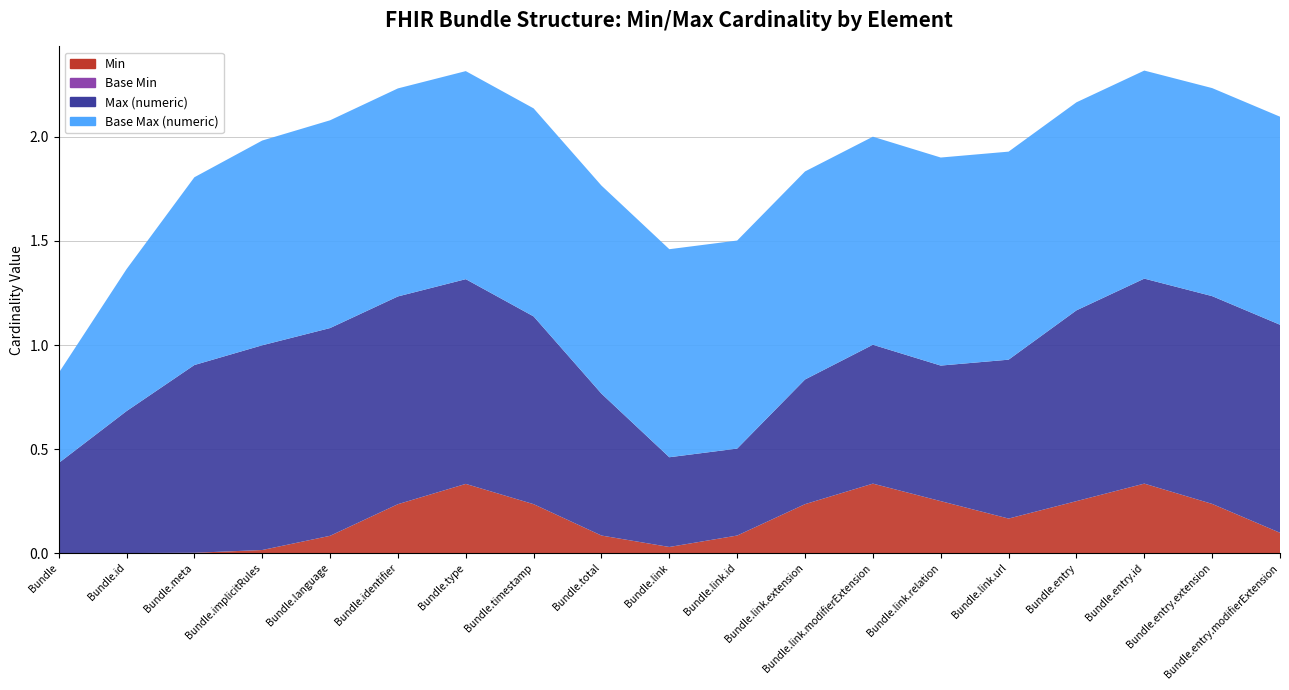

Reading right to left, extract all data points from this chart.

Min: Bundle.entry.modifierExtension=0	Bundle.entry.extension=0	Bundle.entry.id=1	Bundle.entry=0	Bundle.link.url=0	Bundle.link.relation=0	Bundle.link.modifierExtension=1	Bundle.link.extension=0	Bundle.link.id=0	Bundle.link=0	Bundle.total=0	Bundle.timestamp=0	Bundle.type=1	Bundle.identifier=0	Bundle.language=0	Bundle.implicitRules=0	Bundle.meta=0	Bundle.id=0	Bundle=0
Base Min: Bundle.entry.modifierExtension=0	Bundle.entry.extension=0	Bundle.entry.id=0	Bundle.entry=0	Bundle.link.url=0	Bundle.link.relation=0	Bundle.link.modifierExtension=0	Bundle.link.extension=0	Bundle.link.id=0	Bundle.link=0	Bundle.total=0	Bundle.timestamp=0	Bundle.type=0	Bundle.identifier=0	Bundle.language=0	Bundle.implicitRules=0	Bundle.meta=0	Bundle.id=0	Bundle=0
Max (numeric): Bundle.entry.modifierExtension=1	Bundle.entry.extension=1	Bundle.entry.id=1	Bundle.entry=1	Bundle.link.url=1	Bundle.link.relation=0	Bundle.link.modifierExtension=1	Bundle.link.extension=1	Bundle.link.id=0	Bundle.link=0	Bundle.total=1	Bundle.timestamp=1	Bundle.type=1	Bundle.identifier=1	Bundle.language=1	Bundle.implicitRules=1	Bundle.meta=1	Bundle.id=1	Bundle=0
Base Max (numeric): Bundle.entry.modifierExtension=1	Bundle.entry.extension=1	Bundle.entry.id=1	Bundle.entry=1	Bundle.link.url=1	Bundle.link.relation=1	Bundle.link.modifierExtension=1	Bundle.link.extension=1	Bundle.link.id=1	Bundle.link=1	Bundle.total=1	Bundle.timestamp=1	Bundle.type=1	Bundle.identifier=1	Bundle.language=1	Bundle.implicitRules=1	Bundle.meta=1	Bundle.id=1	Bundle=0